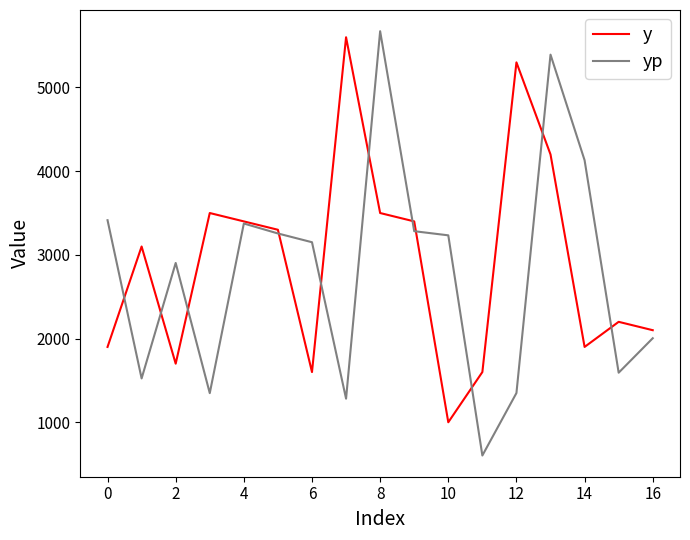

Which series has the widest spread of values?

yp